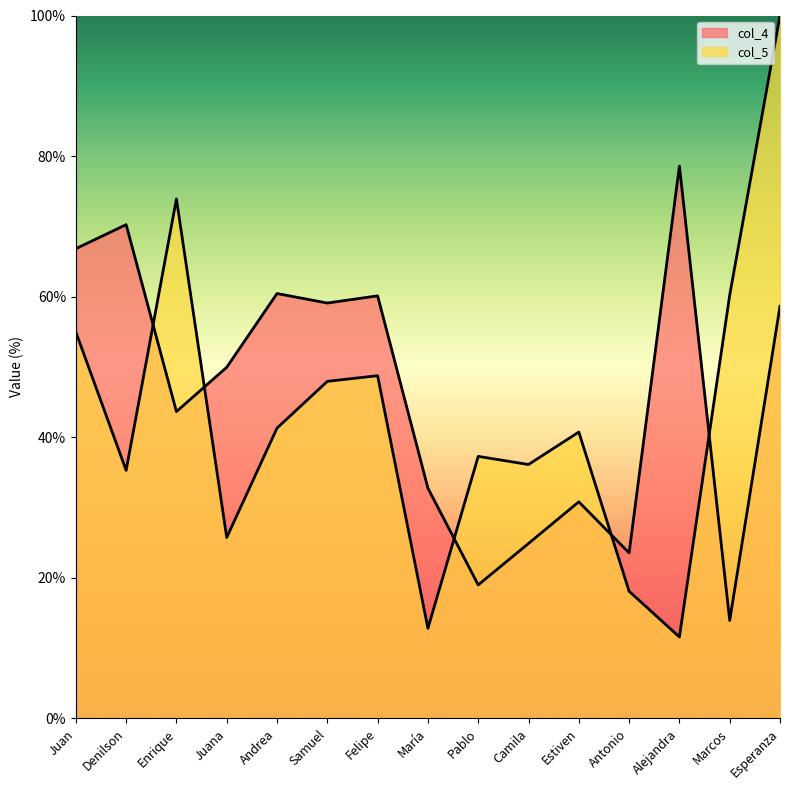

Reading left to right, extract all data points from this chart.

col_4: Juan=0.7	Denilson=0.7	Enrique=0.4	Juana=0.5	Andrea=0.6	Samuel=0.6	Felipe=0.6	María=0.3	Pablo=0.2	Camila=0.2	Estiven=0.3	Antonio=0.2	Alejandra=0.8	Marcos=0.1	Esperanza=0.6
col_5: Juan=0.5	Denilson=0.4	Enrique=0.7	Juana=0.3	Andrea=0.4	Samuel=0.5	Felipe=0.5	María=0.1	Pablo=0.4	Camila=0.4	Estiven=0.4	Antonio=0.2	Alejandra=0.1	Marcos=0.6	Esperanza=1.0